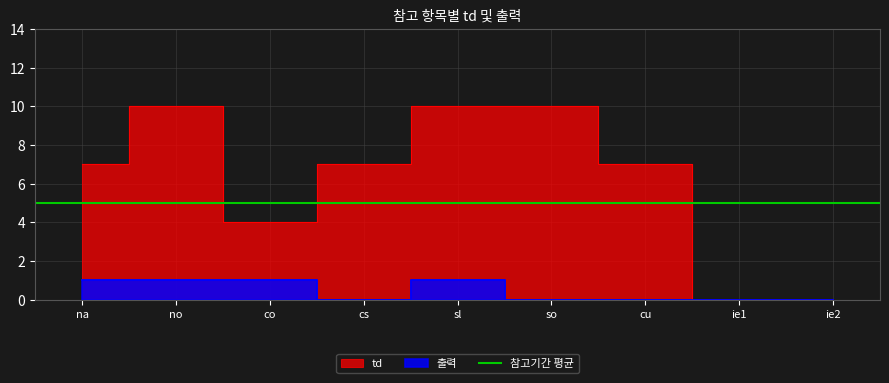

What is the maximum value shown in the chart?

10